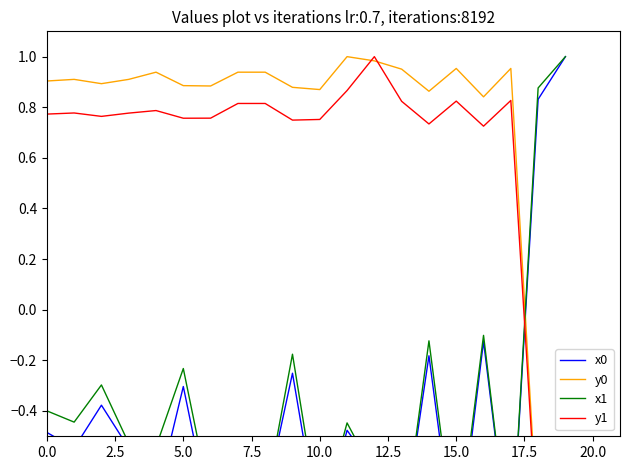

What position from the right is 2.5?

19